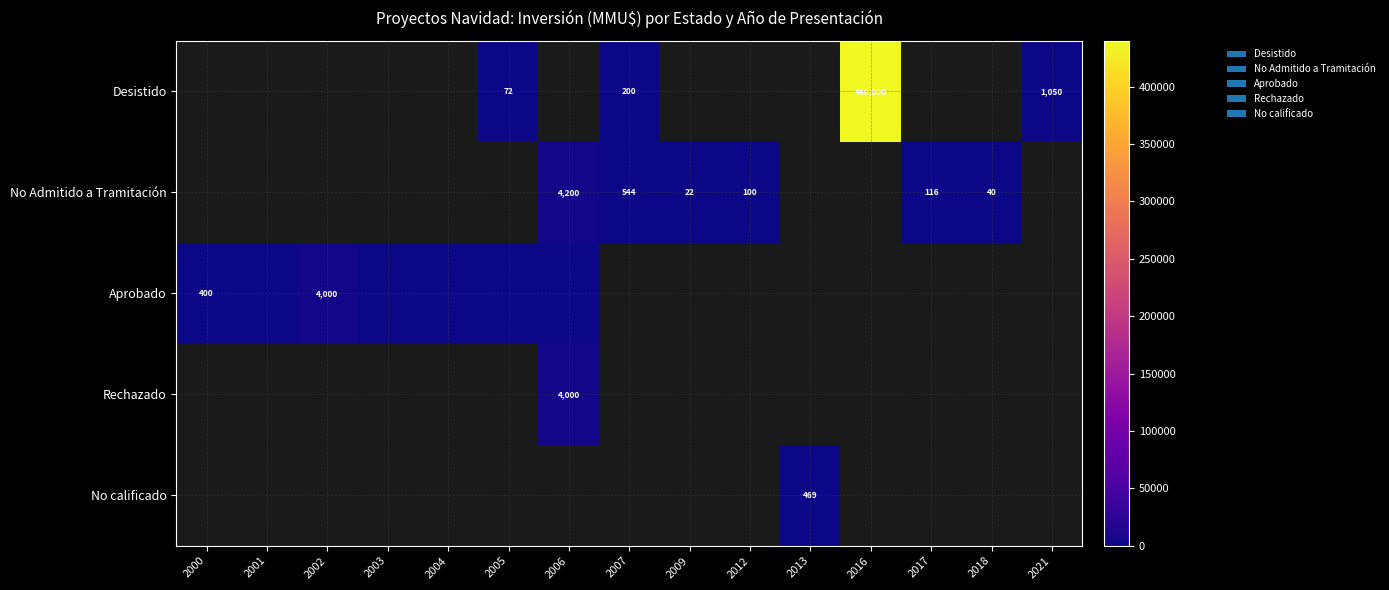

Which has a higher value, 2017 or 2013?

2013